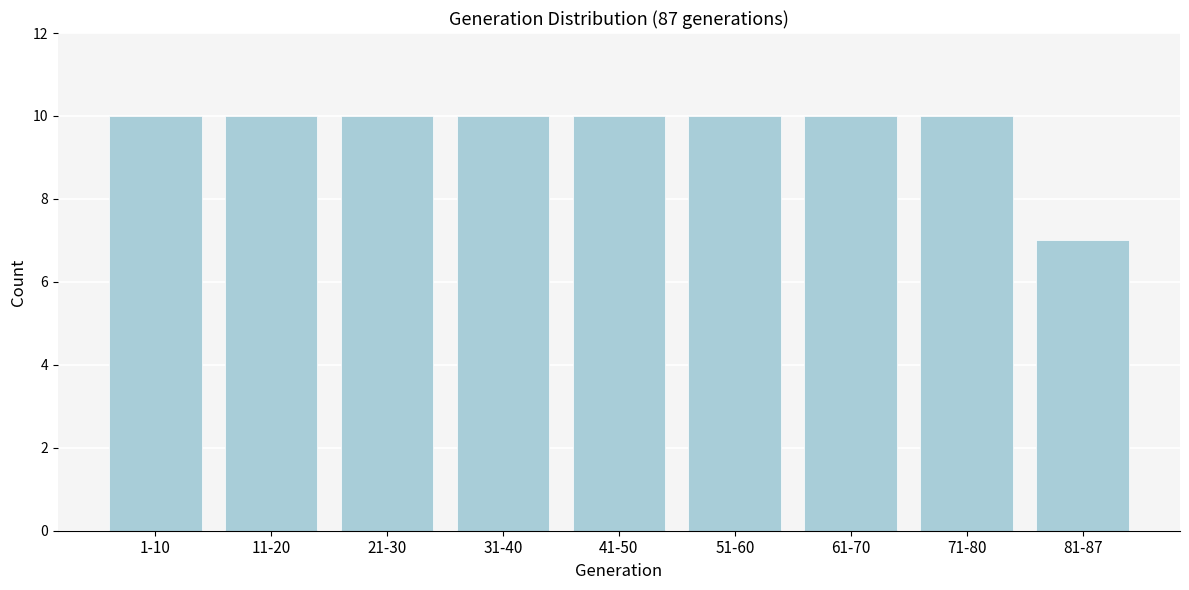

Reading left to right, transcribe all the data shown in this chart.

1-10=10	11-20=10	21-30=10	31-40=10	41-50=10	51-60=10	61-70=10	71-80=10	81-87=7